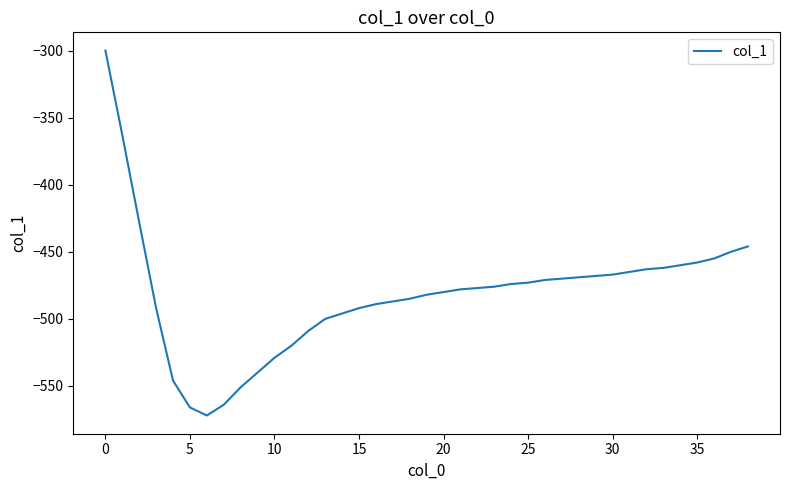

What is the difference between the maximum and second lowest values?

266